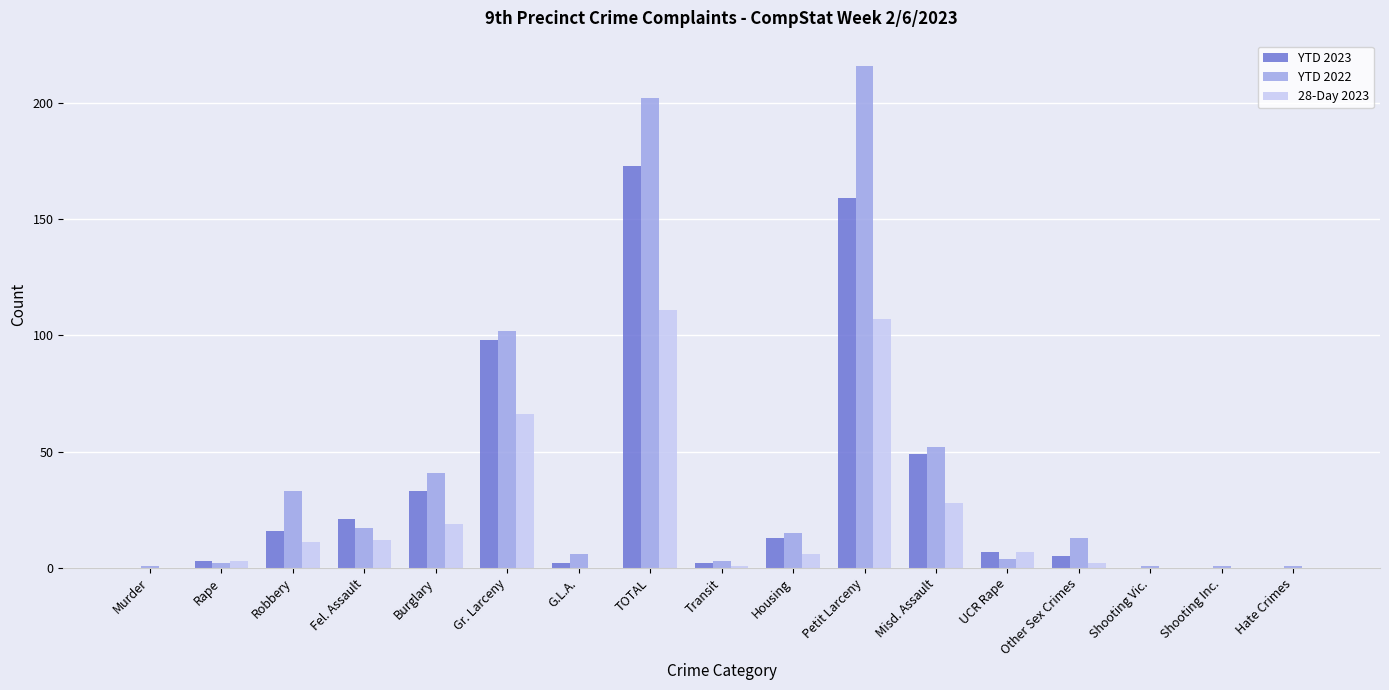

Is the value of YTD 2022 at Other Sex Crimes greater than the value of 28-Day 2023 at Shooting Vic.?

Yes